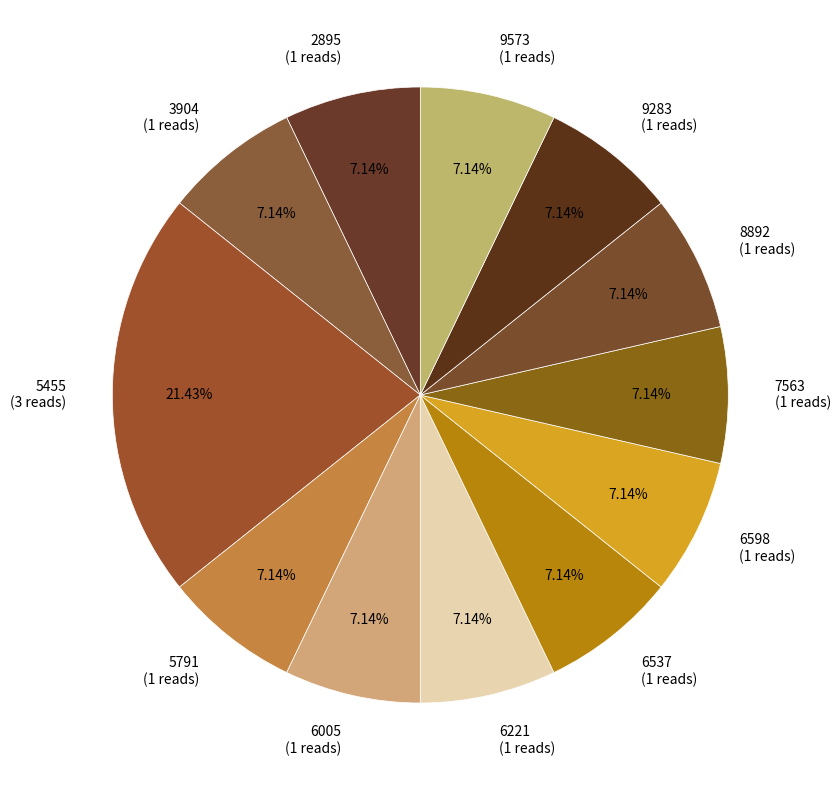

Is 6005 the majority of the pie?

No